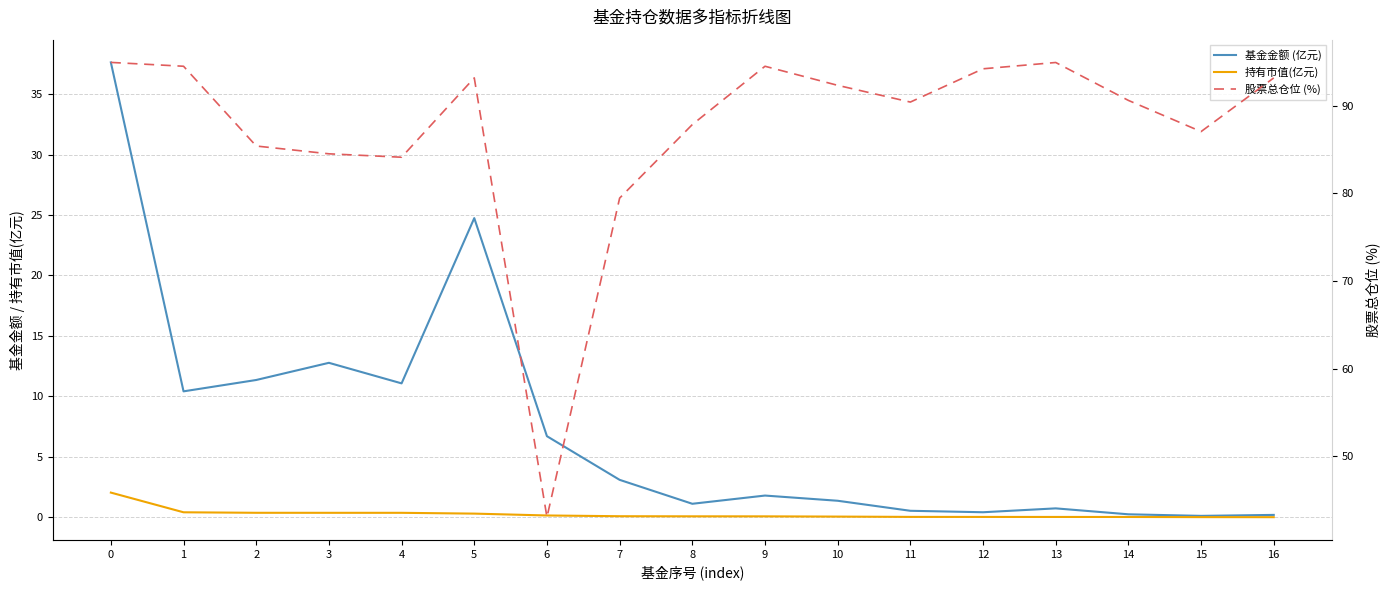

What is the difference between the highest and lowest values at 0?

92.9